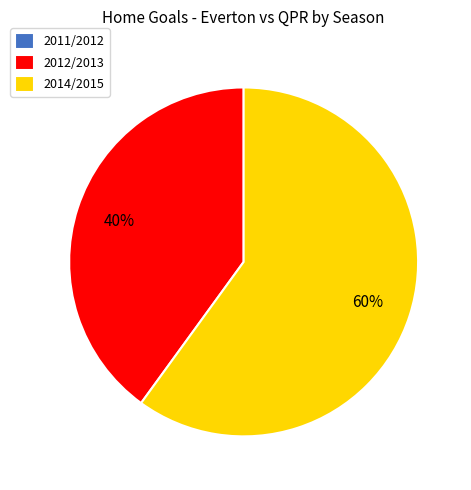

Which has a higher value, 2014/2015 or 2012/2013?

2014/2015